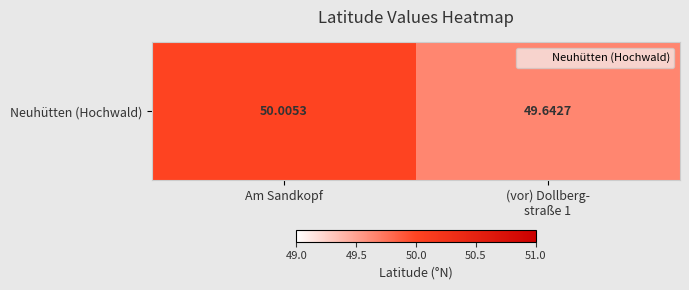

At which category does the chart reach its peak across all series?

Am Sandkopf